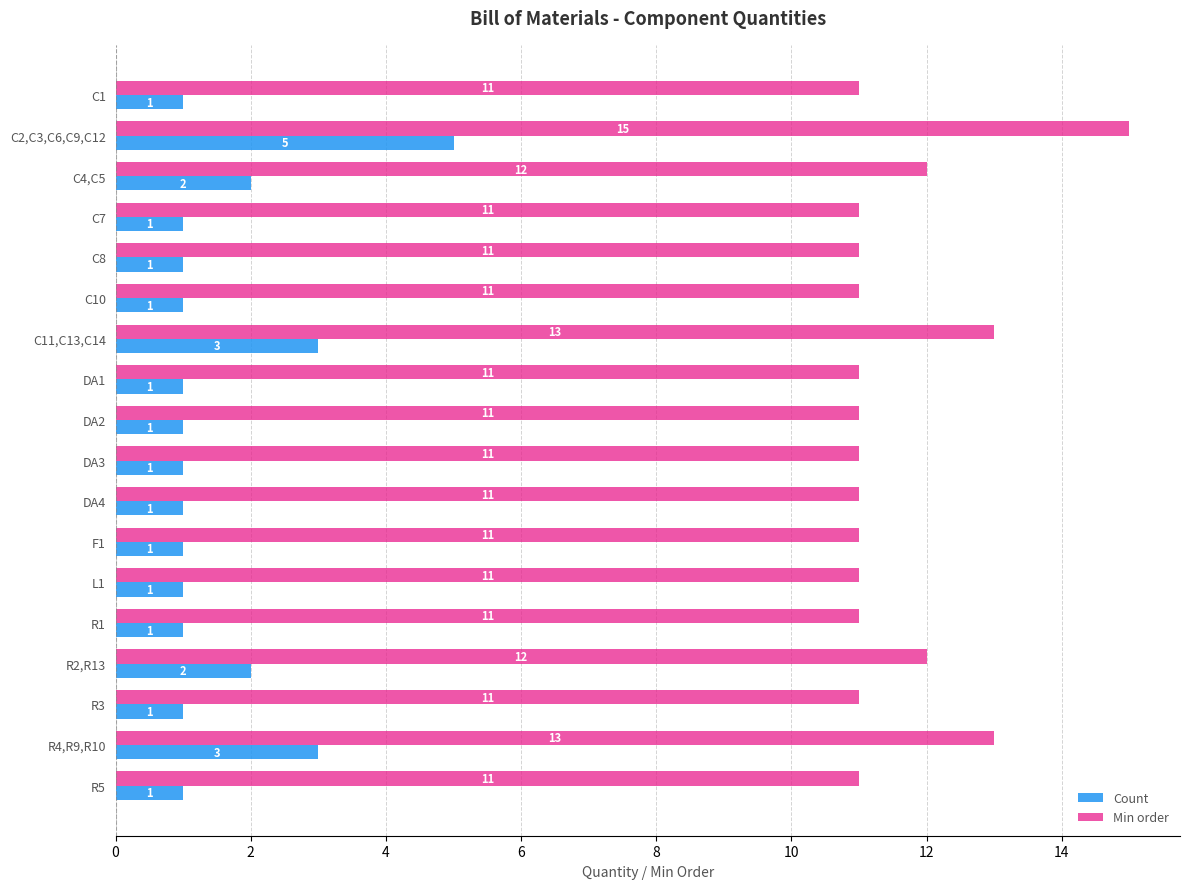

What is the greatest value displayed?

15